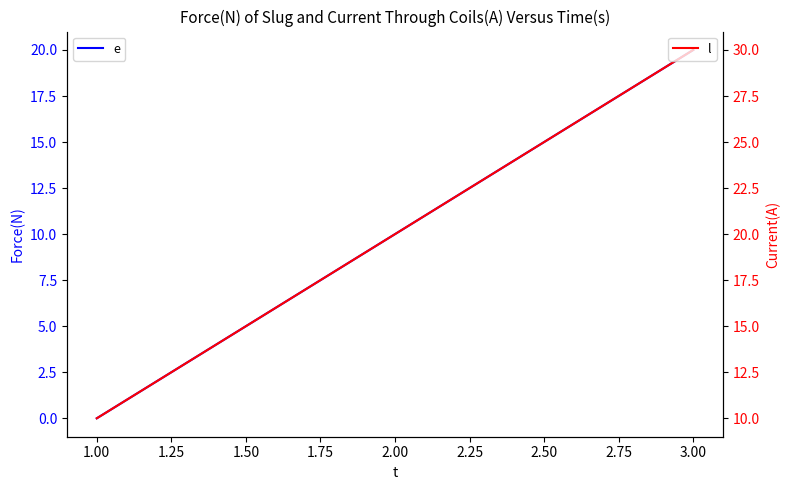

What is the spread (max minus min) of values at 3.00?

10